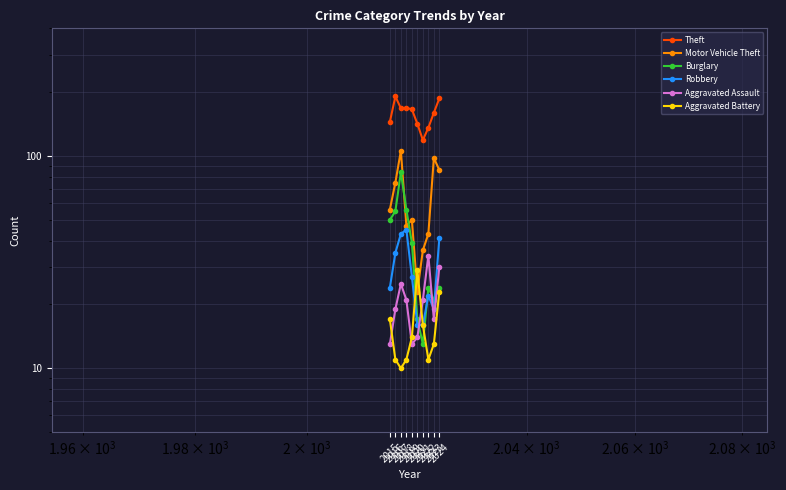

Does the chart have visible grid lines?

Yes